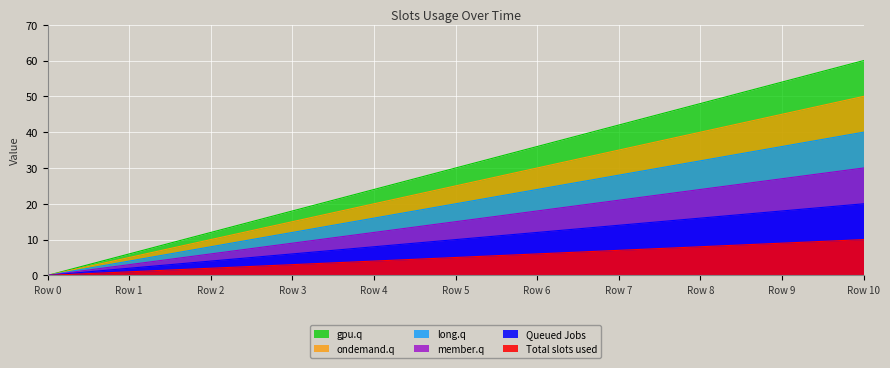

The Total slots used series shows 6 at Row 6. True or false?

True